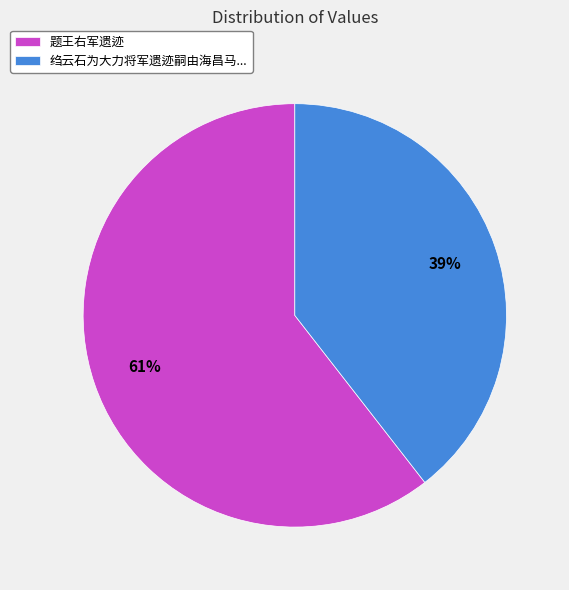

True or false: 题王右军遗迹 accounts for 48% of the total.

False